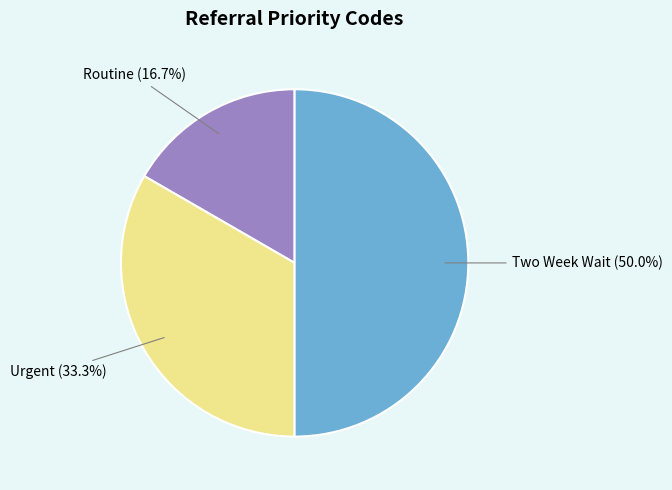

Which slice is the largest?

Two Week Wait